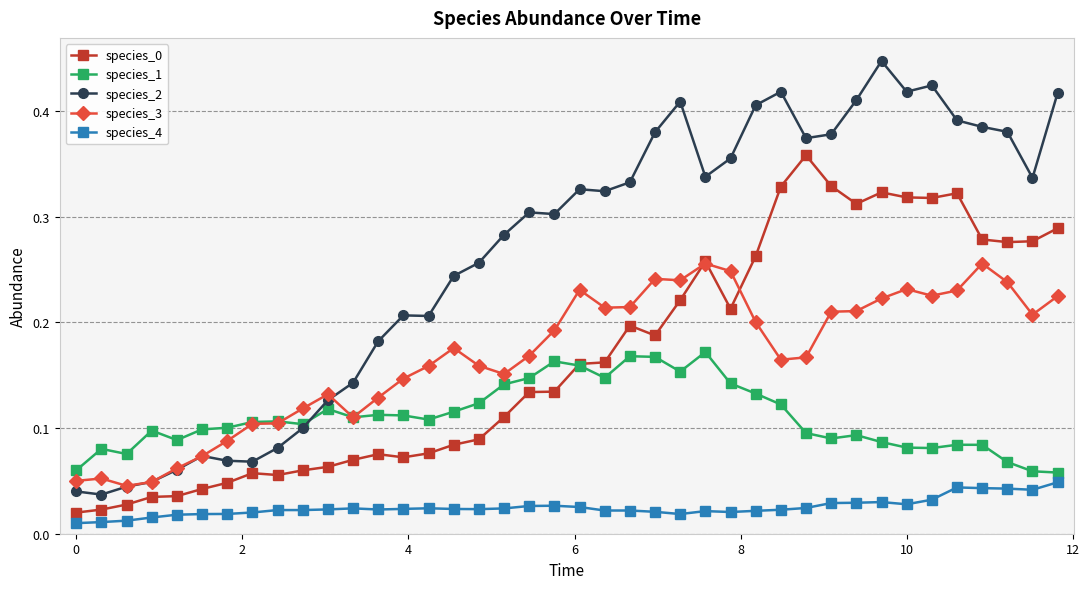

At how many categories does at least one series exceed 0?

40